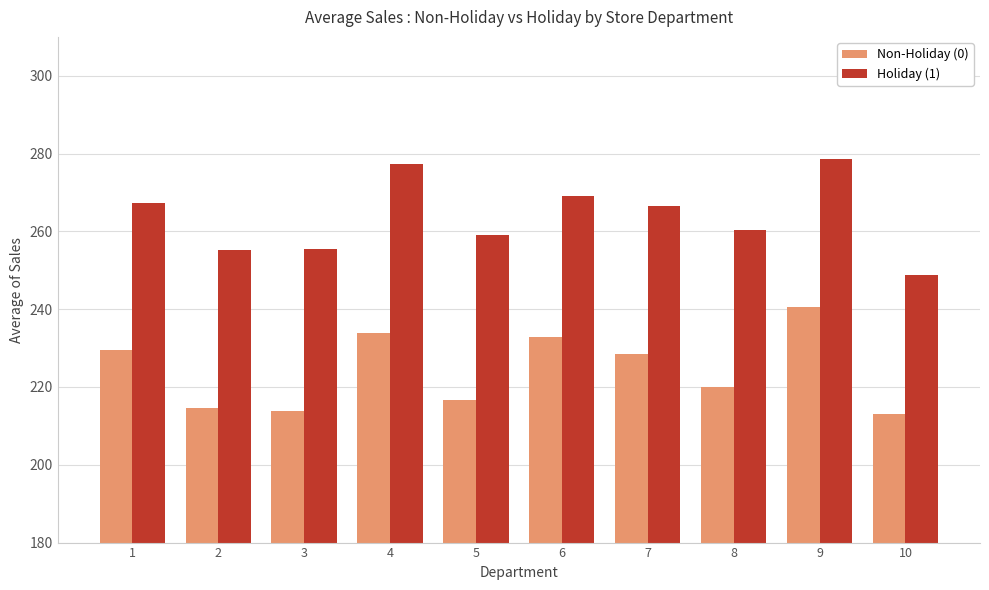

What is the spread (max minus min) of values at 6?

36.4